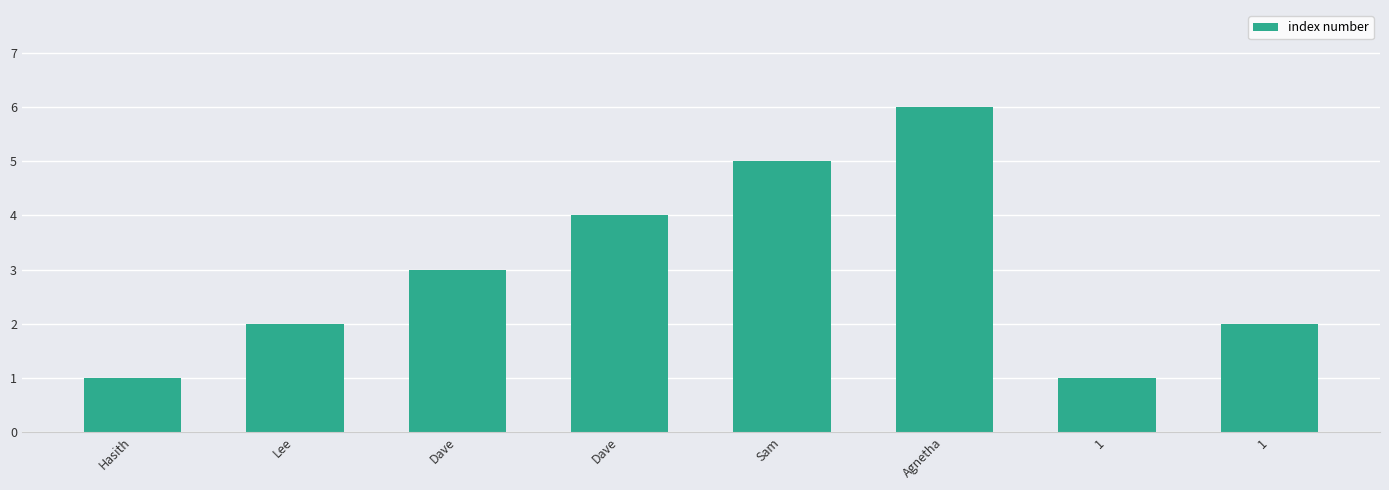

The chart shows a value of 6 at Agnetha. True or false?

True